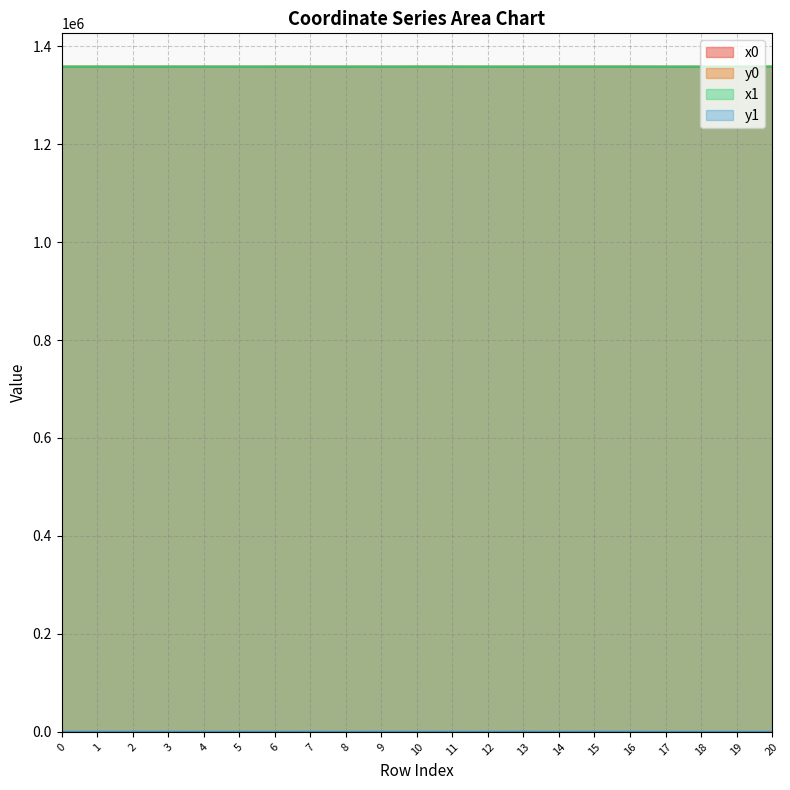

The x0 series shows 1358116.3 at 2. True or false?

True